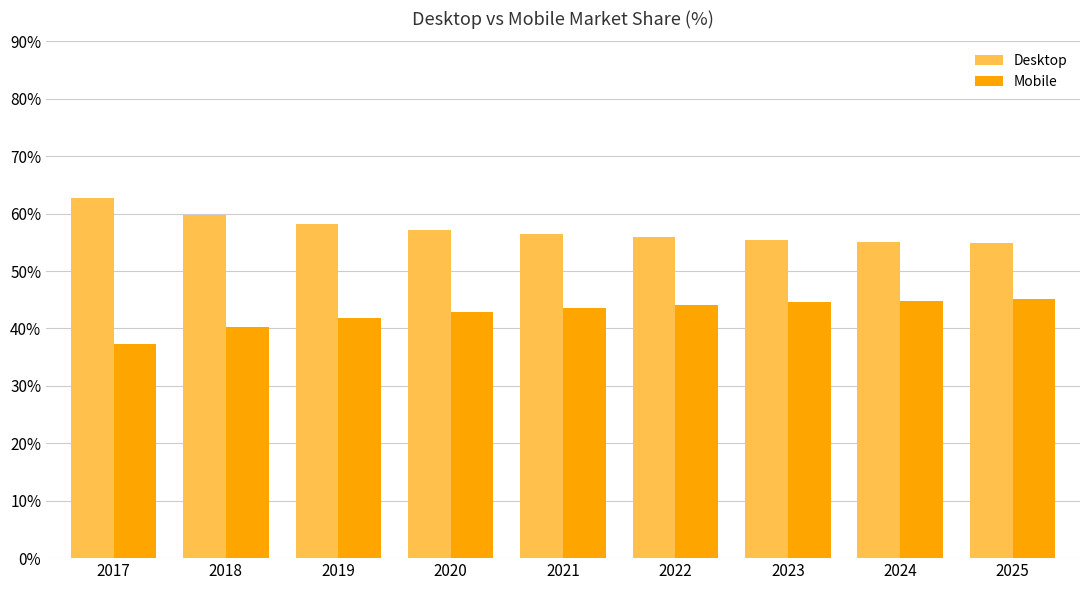

What is the value of the Desktop bar at the 7th from the left?

55.4